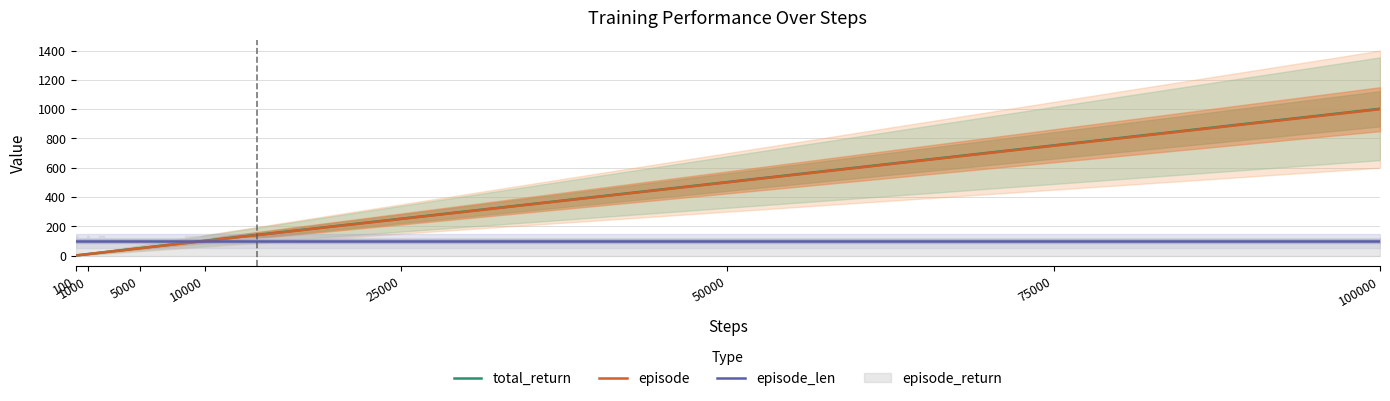

Does the chart have visible grid lines?

Yes